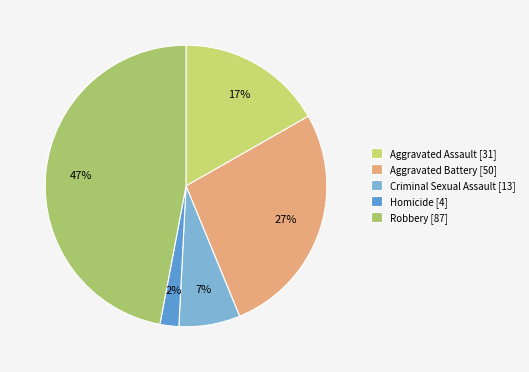

How many segments does this pie chart have?

5